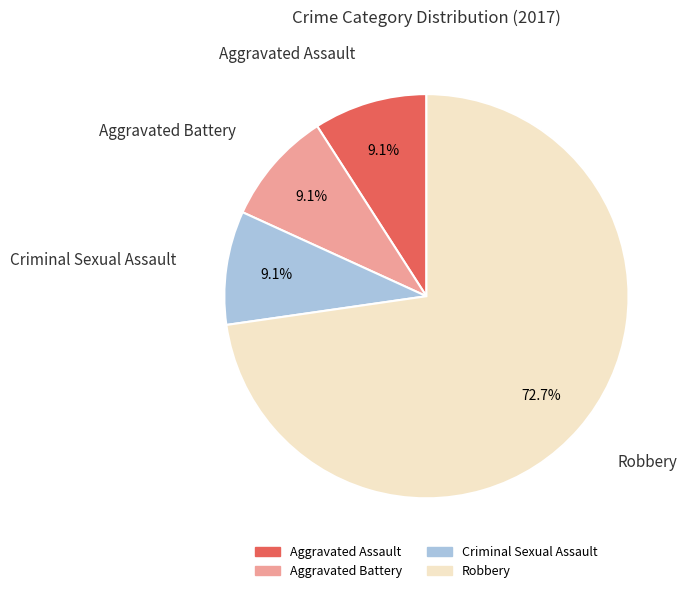

To the nearest percent, what is the difference between the largest and smallest slice percentages?

64%